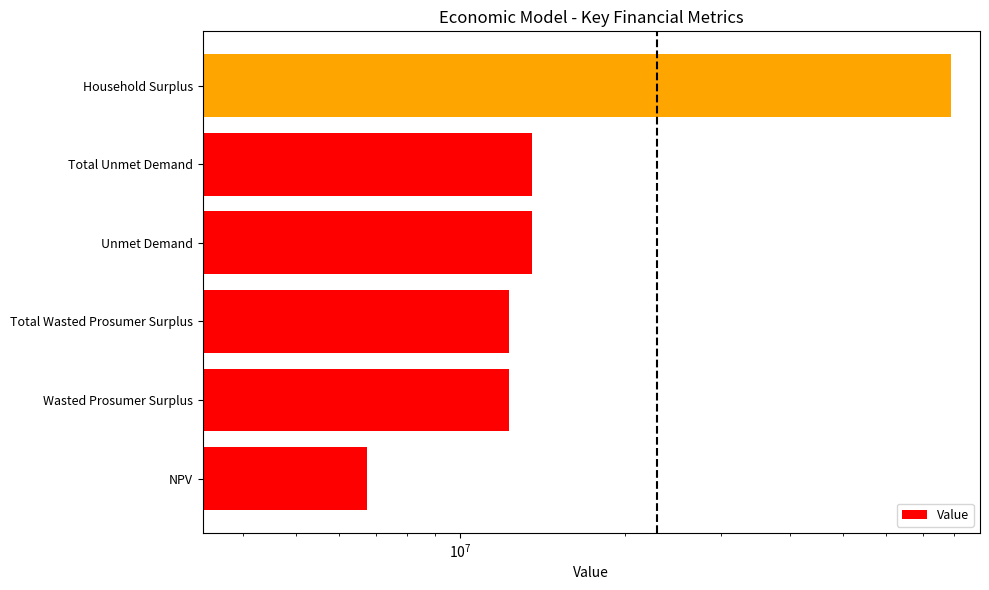

What is the value of the 5th bar from the left?

13547765.3